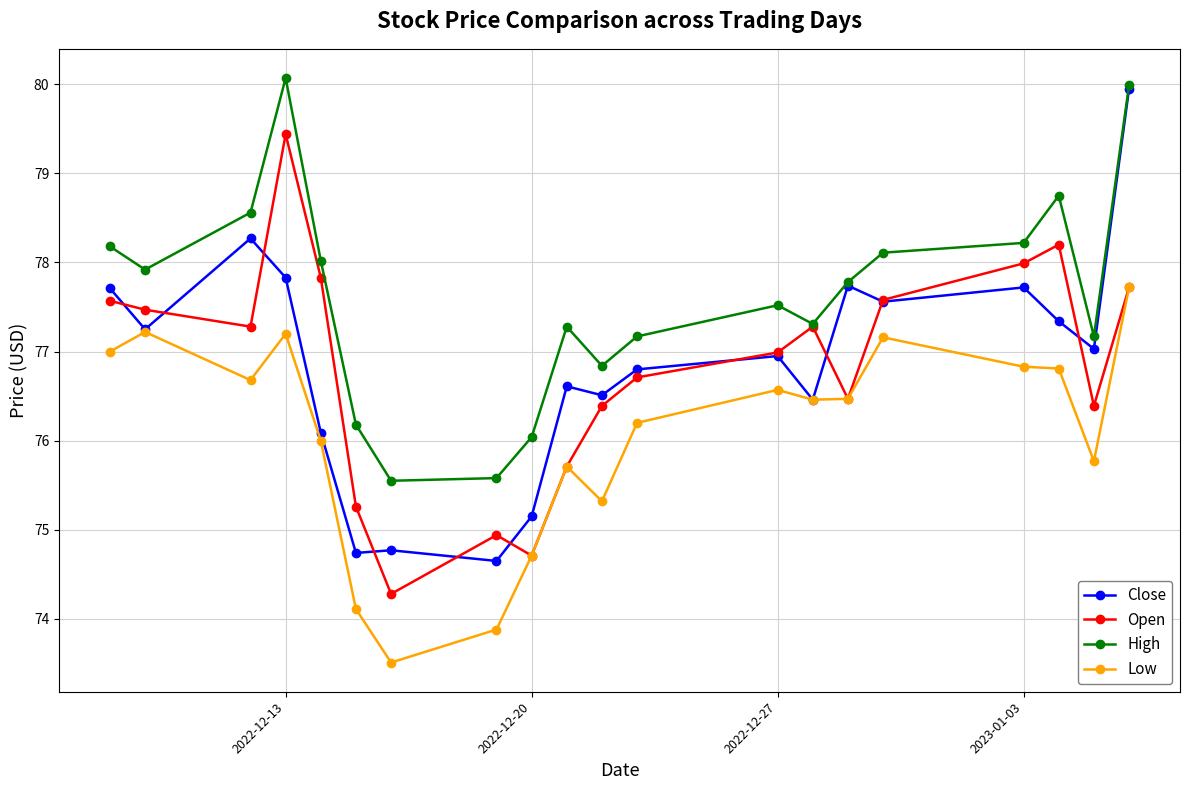

True or false: Low and High intersect in this chart.

False